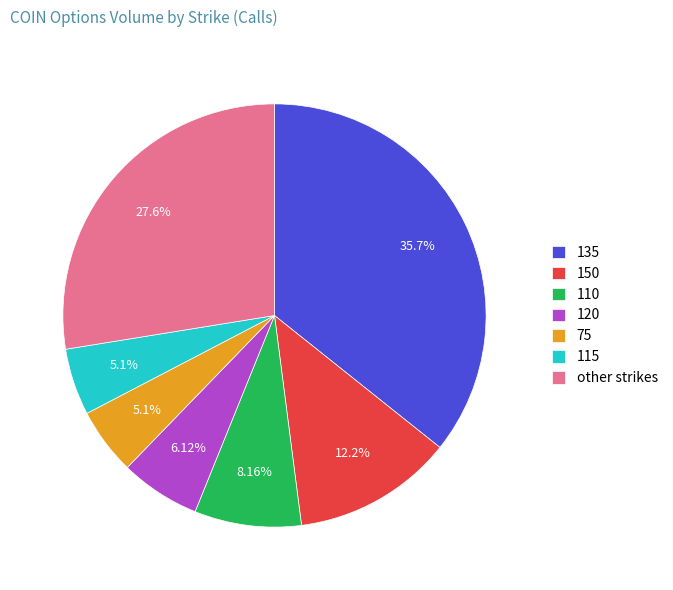

What is the largest slice in the pie chart?

135